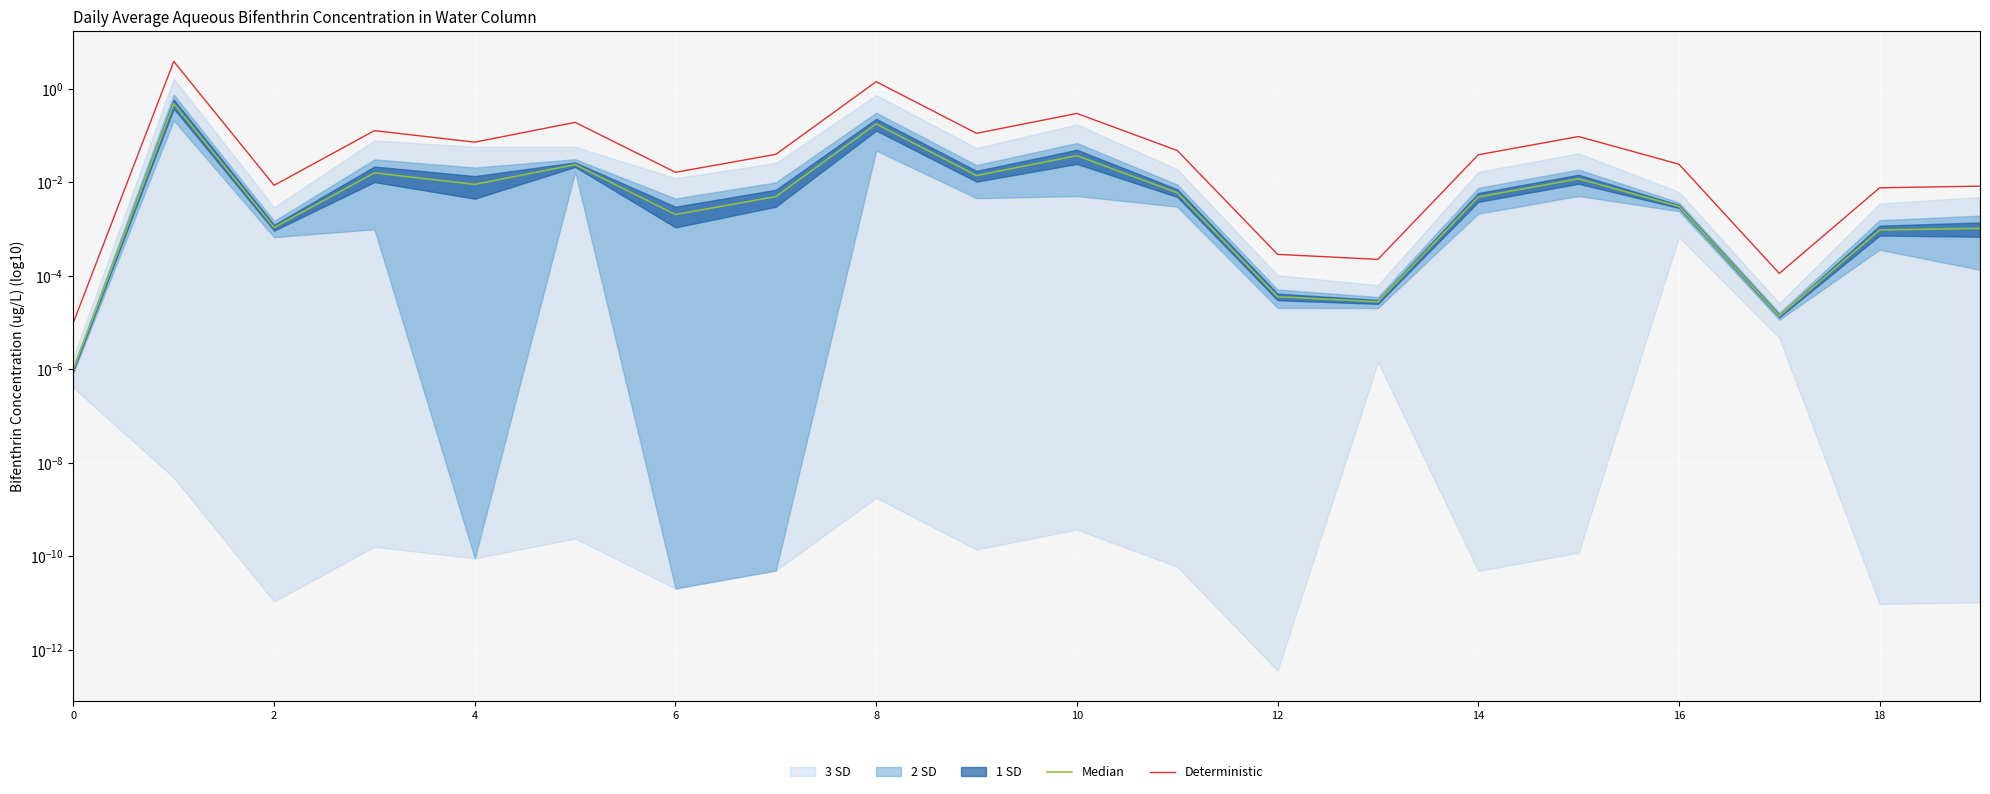

How many interior local peaks does the Median series have?

6